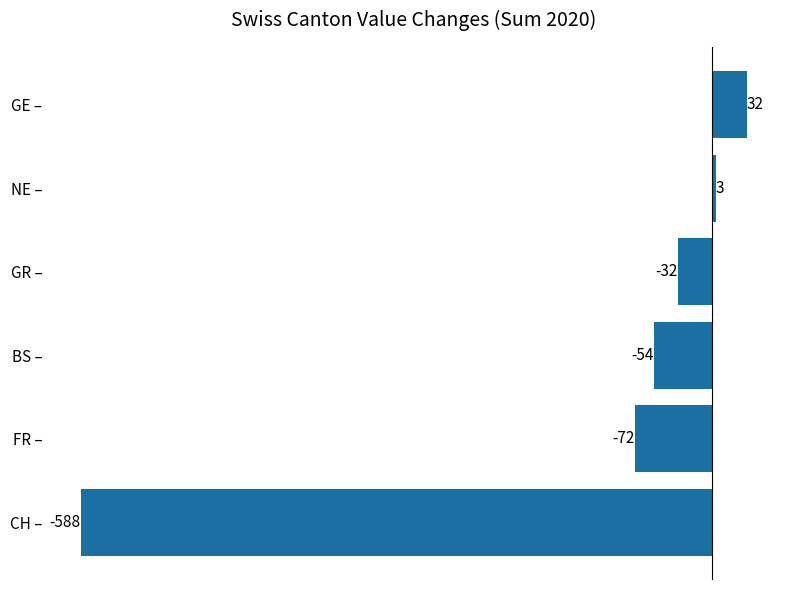

How many data points are less than -32?

3